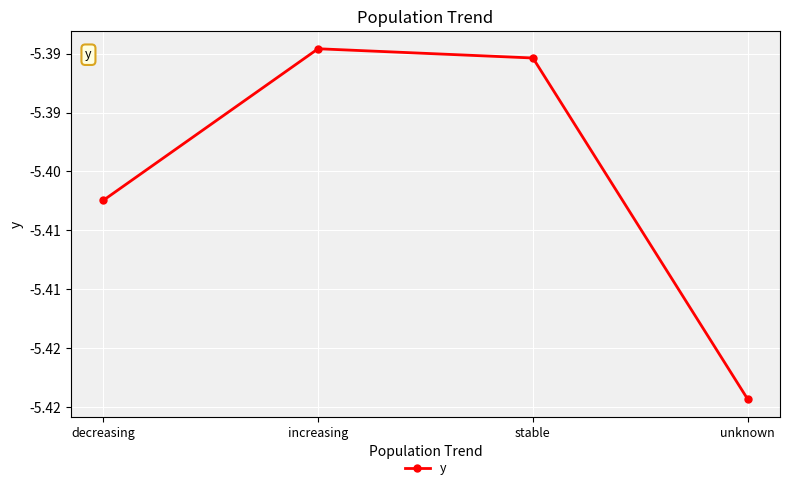

Does the chart have visible grid lines?

Yes